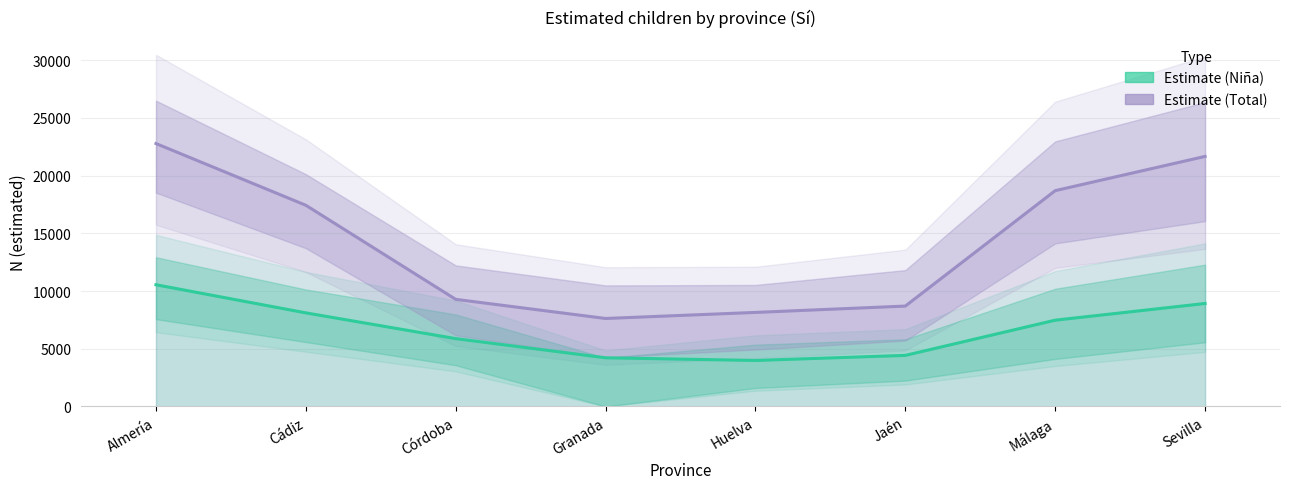

True or false: Estimate (Total) and Estimate (Niña) cross at least once.

False